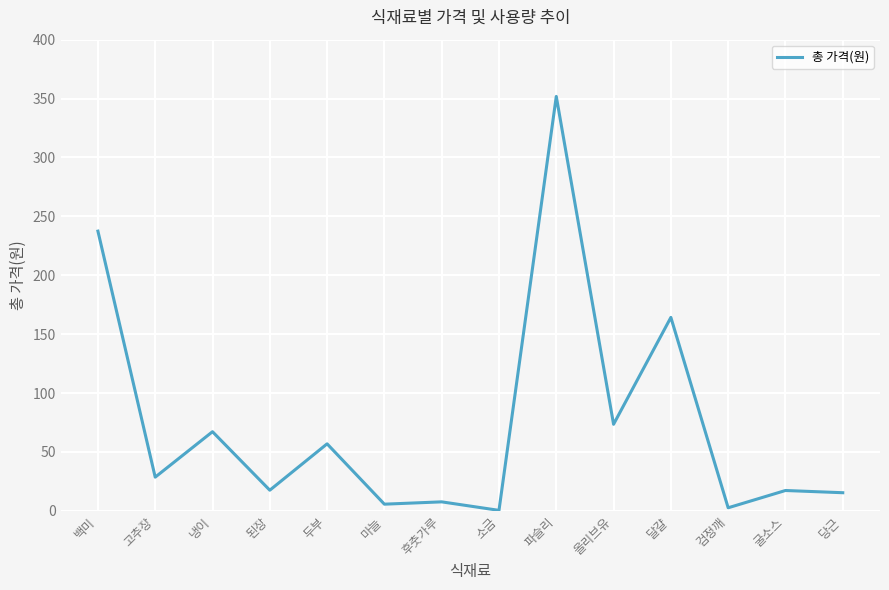

At which category does the data reach its first local peak?

냉이